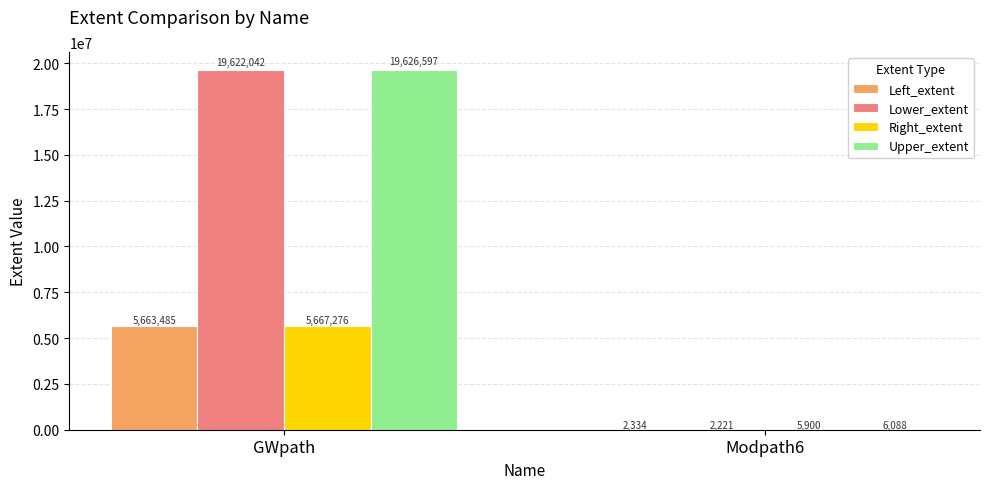

Which series changed the most between GWpath and Modpath6?

Upper_extent